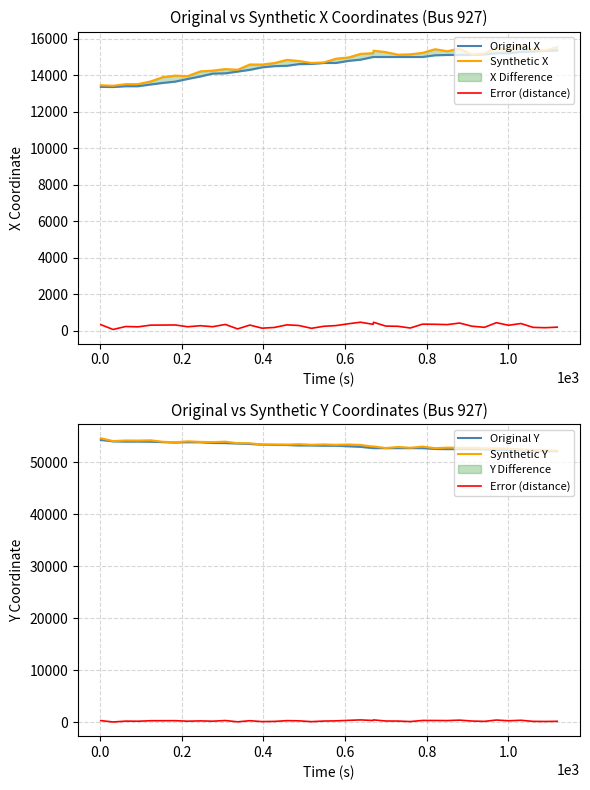

How many categories are shown in the chart?

39